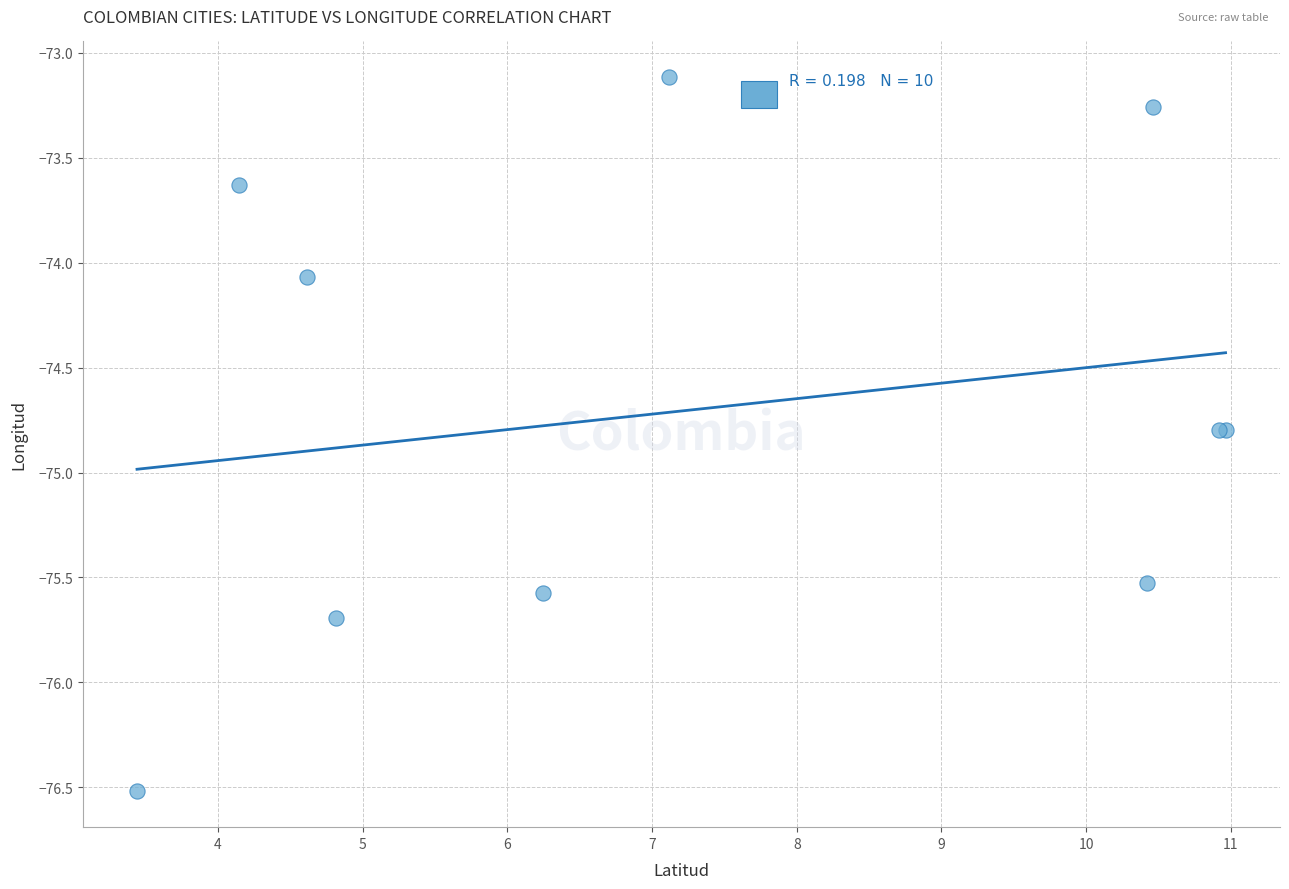

What Y value in the scatter plot is closest to -74?

-74.1